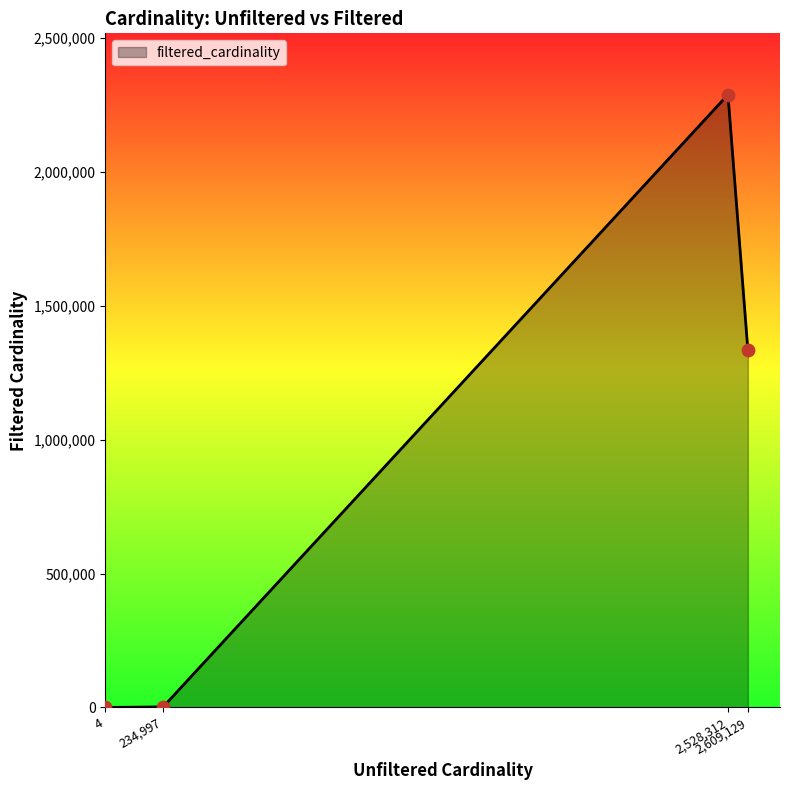

How many interior local peaks (higher than both neighbors) does the data have?

1